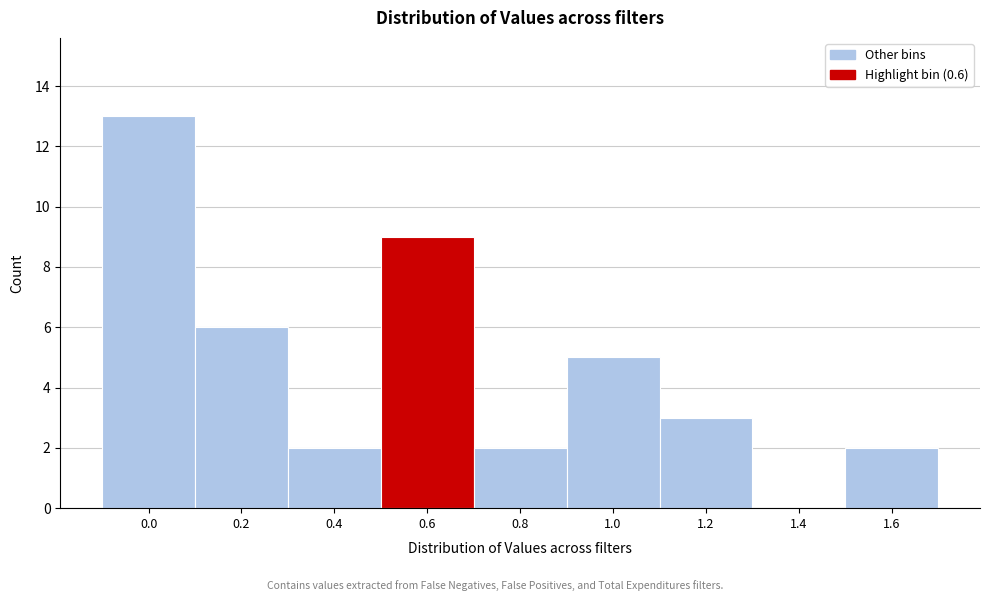

Reading left to right, extract all data points from this chart.

0.0=13	0.2=6	0.4=2	0.6=9	0.8=2	1.0=5	1.2=3	1.4=0	1.6=2